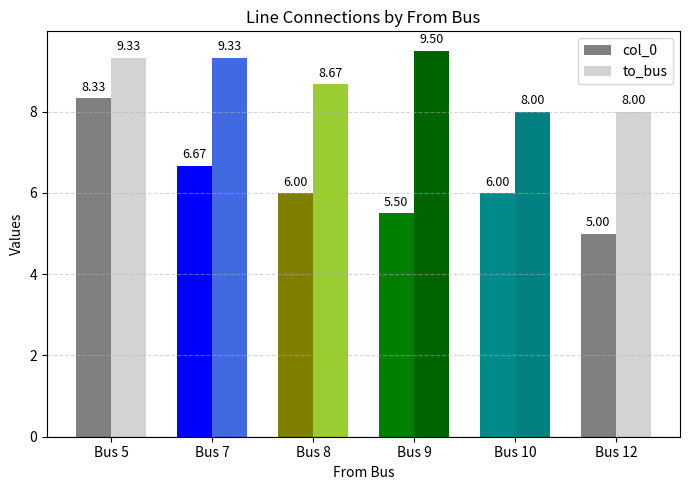

Where does the to_bus series first go above 9?

Bus 5